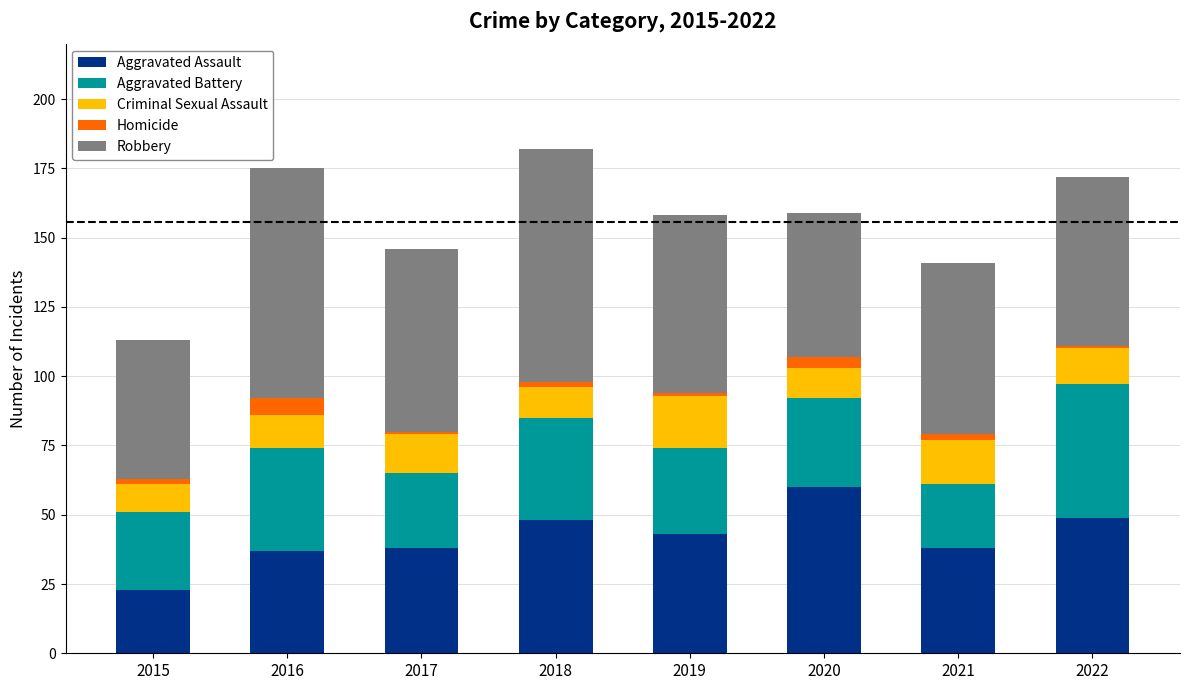

How many bars are there in total?

8